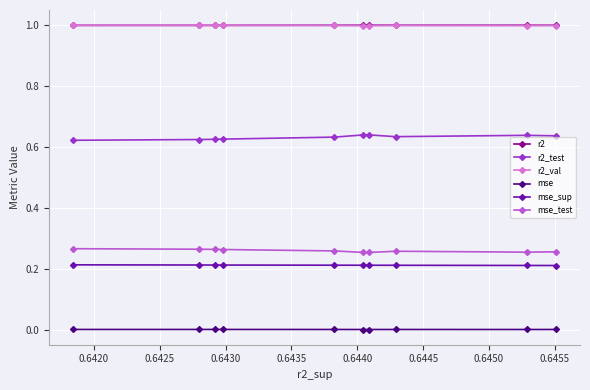

The value of mse at 0.6445 is 0.0. True or false?

False